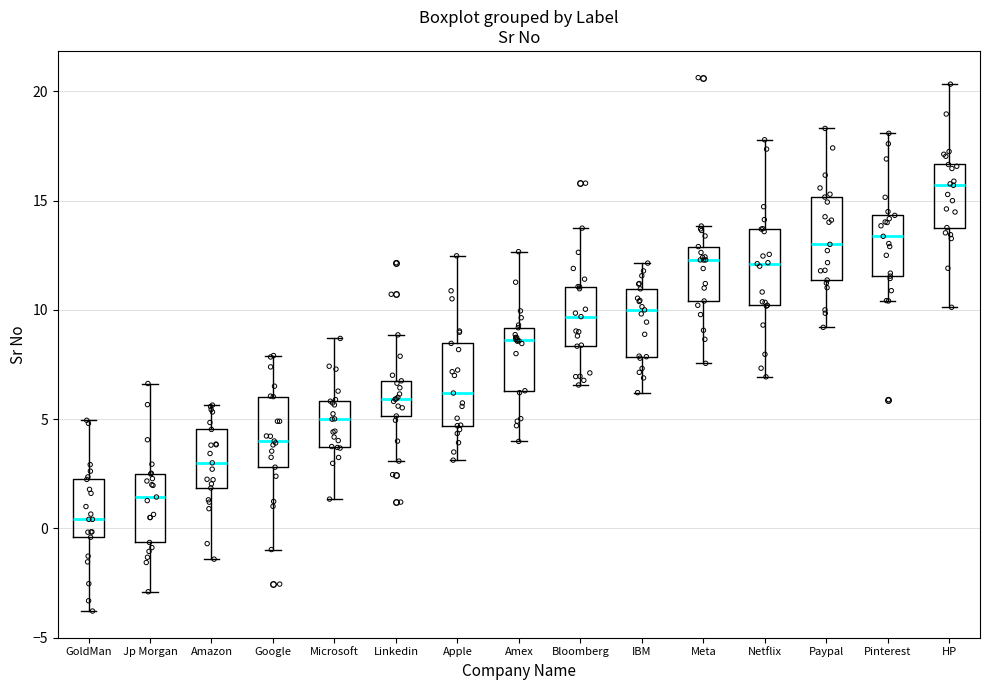

Reading left to right, transcribe this box plot: for each box, give where its median line is, the range the box spans, and where its two whiskers end, as read against the y-axis. The values are not printed on the chart, so give them approximately, as read against the axis.

GoldMan: median 0.5, box -0.5 to 2.0, whiskers -4.0 to 5.0
Jp Morgan: median 1.5, box -0.5 to 2.5, whiskers -3.0 to 6.5
Amazon: median 3.0, box 2.0 to 4.5, whiskers -1.5 to 5.5
Google: median 4.0, box 3.0 to 6.0, whiskers -1.0 to 8.0
Microsoft: median 5.0, box 3.5 to 6.0, whiskers 1.5 to 8.5
Linkedin: median 6.0, box 5.0 to 7.0, whiskers 3.0 to 9.0
Apple: median 6.0, box 4.5 to 8.5, whiskers 3.0 to 12.5
Amex: median 8.5, box 6.5 to 9.0, whiskers 4.0 to 12.5
Bloomberg: median 9.5, box 8.5 to 11.0, whiskers 6.5 to 13.5
IBM: median 10.0, box 8.0 to 11.0, whiskers 6.0 to 12.0
Meta: median 12.5, box 10.5 to 13.0, whiskers 7.5 to 14.0
Netflix: median 12.0, box 10.0 to 13.5, whiskers 7.0 to 18.0
Paypal: median 13.0, box 11.5 to 15.0, whiskers 9.0 to 18.5
Pinterest: median 13.5, box 11.5 to 14.5, whiskers 10.5 to 18.0
HP: median 15.5, box 14.0 to 16.5, whiskers 10.0 to 20.5